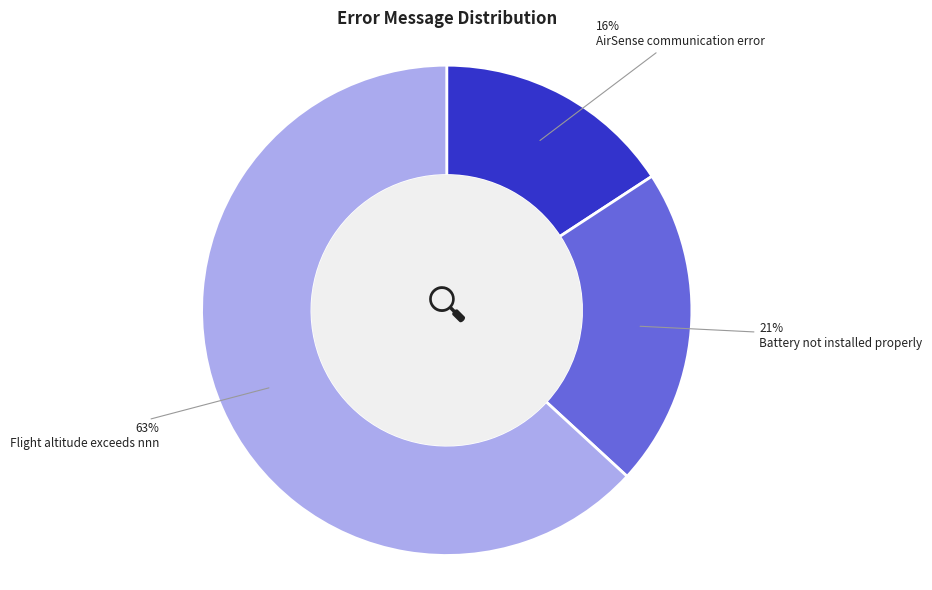

Is the sum of AirSense communication error and Battery not installed properly greater than half?

No